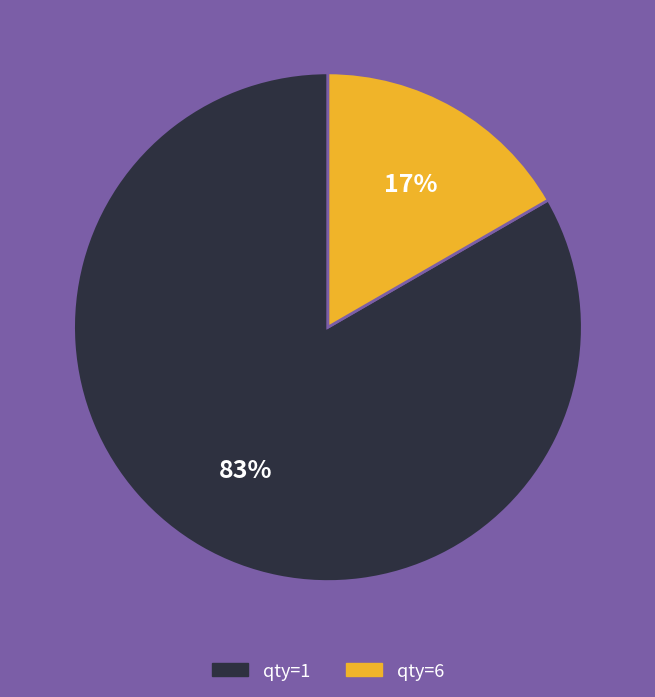

To the nearest percent, what is the average slice percentage?

50%